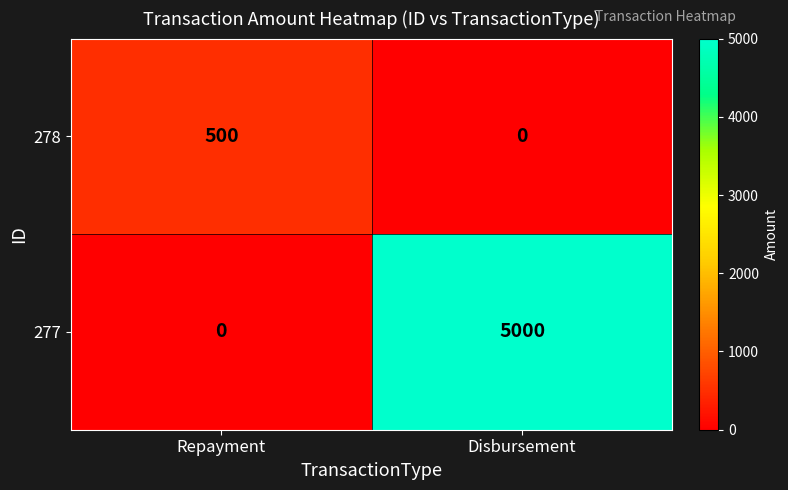

Between Repayment and Disbursement, which series saw the biggest shift?

277